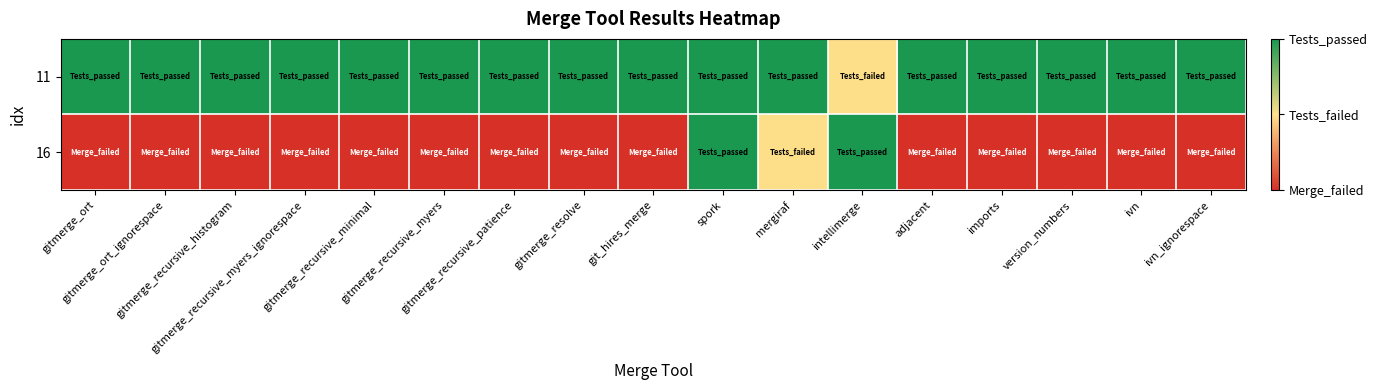

Reading left to right, transcribe all the data shown in this chart.

11: gitmerge_ort=2	gitmerge_ort_ignorespace=2	gitmerge_recursive_histogram=2	gitmerge_recursive_myers_ignorespace=2	gitmerge_recursive_minimal=2	gitmerge_recursive_myers=2	gitmerge_recursive_patience=2	gitmerge_resolve=2	git_hires_merge=2	spork=2	mergiraf=2	intellimerge=1	adjacent=2	imports=2	version_numbers=2	ivn=2	ivn_ignorespace=2
16: gitmerge_ort=0	gitmerge_ort_ignorespace=0	gitmerge_recursive_histogram=0	gitmerge_recursive_myers_ignorespace=0	gitmerge_recursive_minimal=0	gitmerge_recursive_myers=0	gitmerge_recursive_patience=0	gitmerge_resolve=0	git_hires_merge=0	spork=2	mergiraf=1	intellimerge=2	adjacent=0	imports=0	version_numbers=0	ivn=0	ivn_ignorespace=0